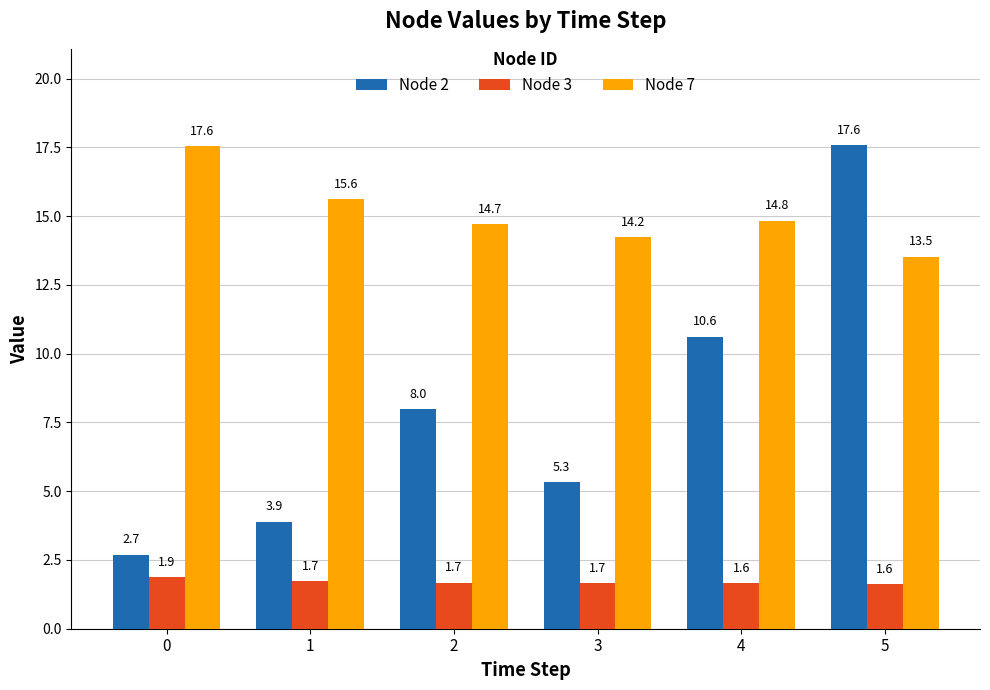

What is the total value across all series at 5?

32.7